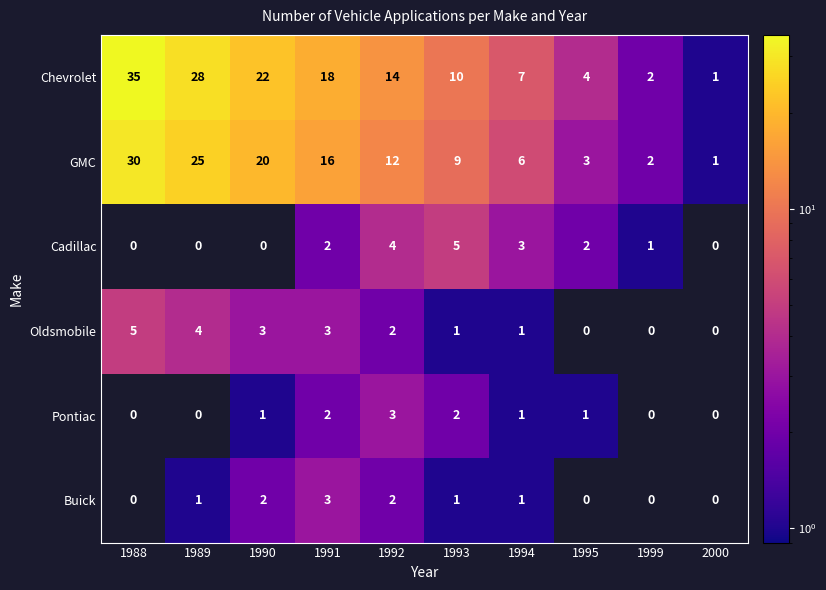

Is the value of Chevrolet at 1995 greater than the value of GMC at 1990?

No